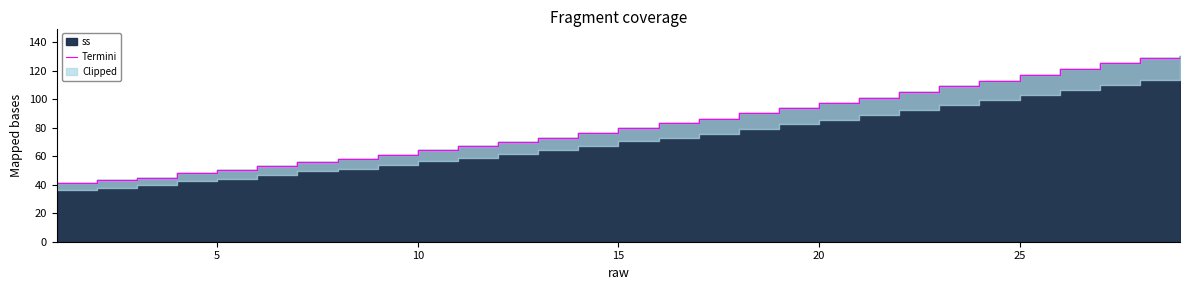

Reading left to right, list all the values displayed in this chart.

41	43	45	48	50	53	56	58	61	64	67	70	73	76	80	83	86	90	94	97	101	105	109	113	117	121	125	129	130